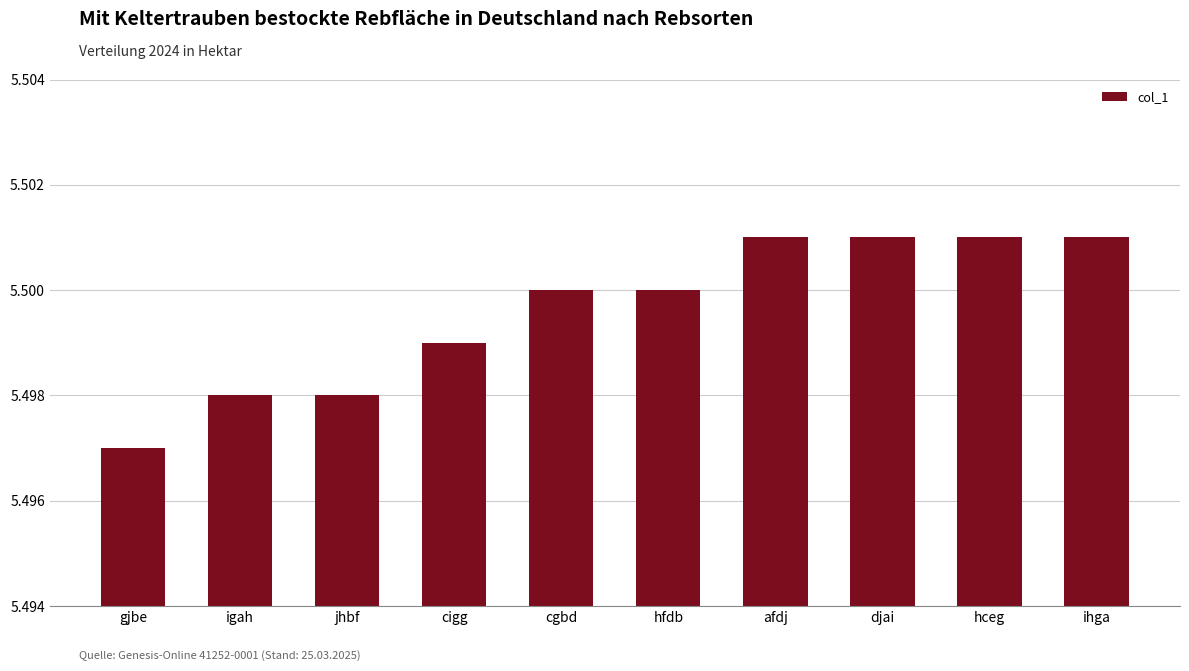

Which label corresponds to the smallest value in the chart?

gjbe